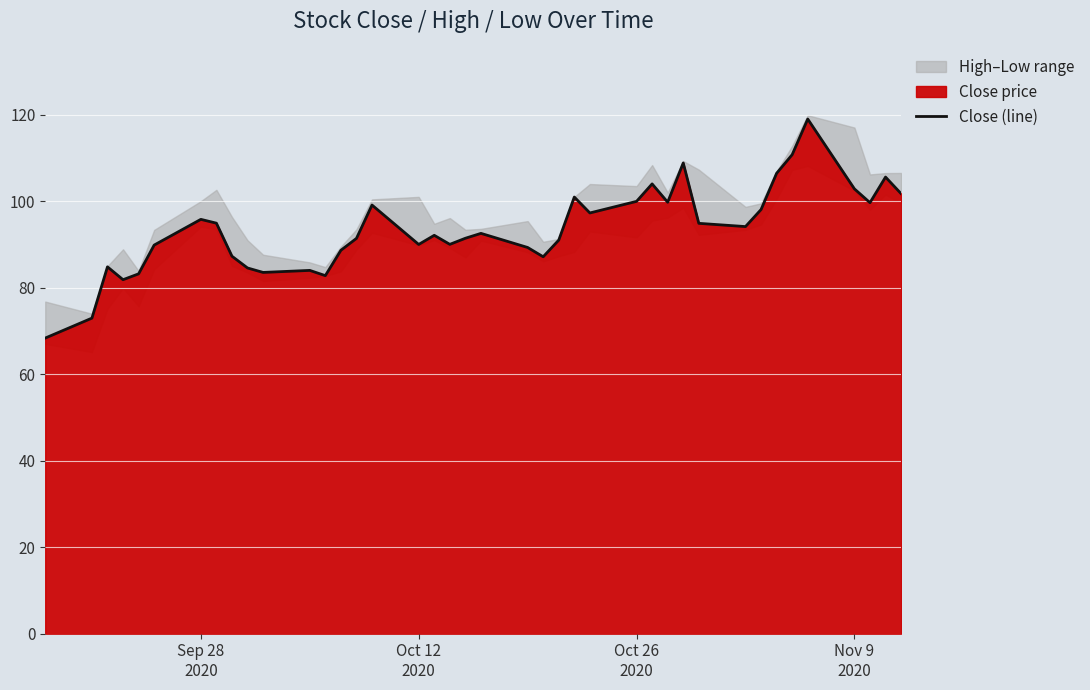

Reading left to right, extract all data points from this chart.

68.3	73.0	84.8	81.8	83.2	89.8	95.8	94.9	87.3	84.6	83.5	84.0	82.8	88.7	91.4	99.1	90.0	92.1	90.0	91.4	92.6	89.3	87.2	91.0	101.0	97.3	100.0	104.0	99.8	108.8	94.9	94.1	98.1	106.5	110.8	119.0	102.8	99.7	105.6	101.7